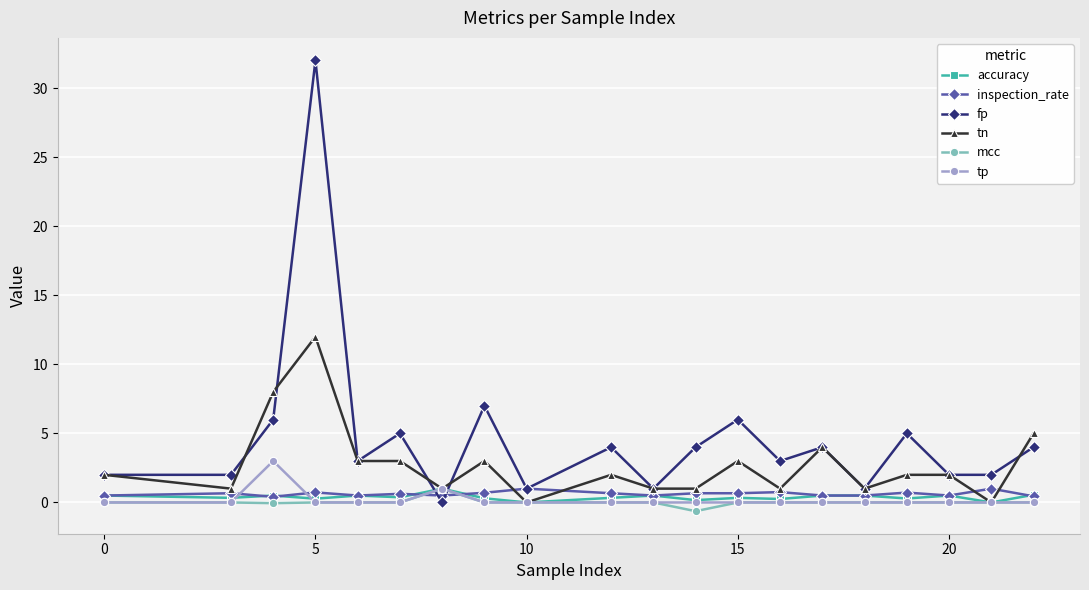

Does the chart display data point markers on the line(s)?

Yes